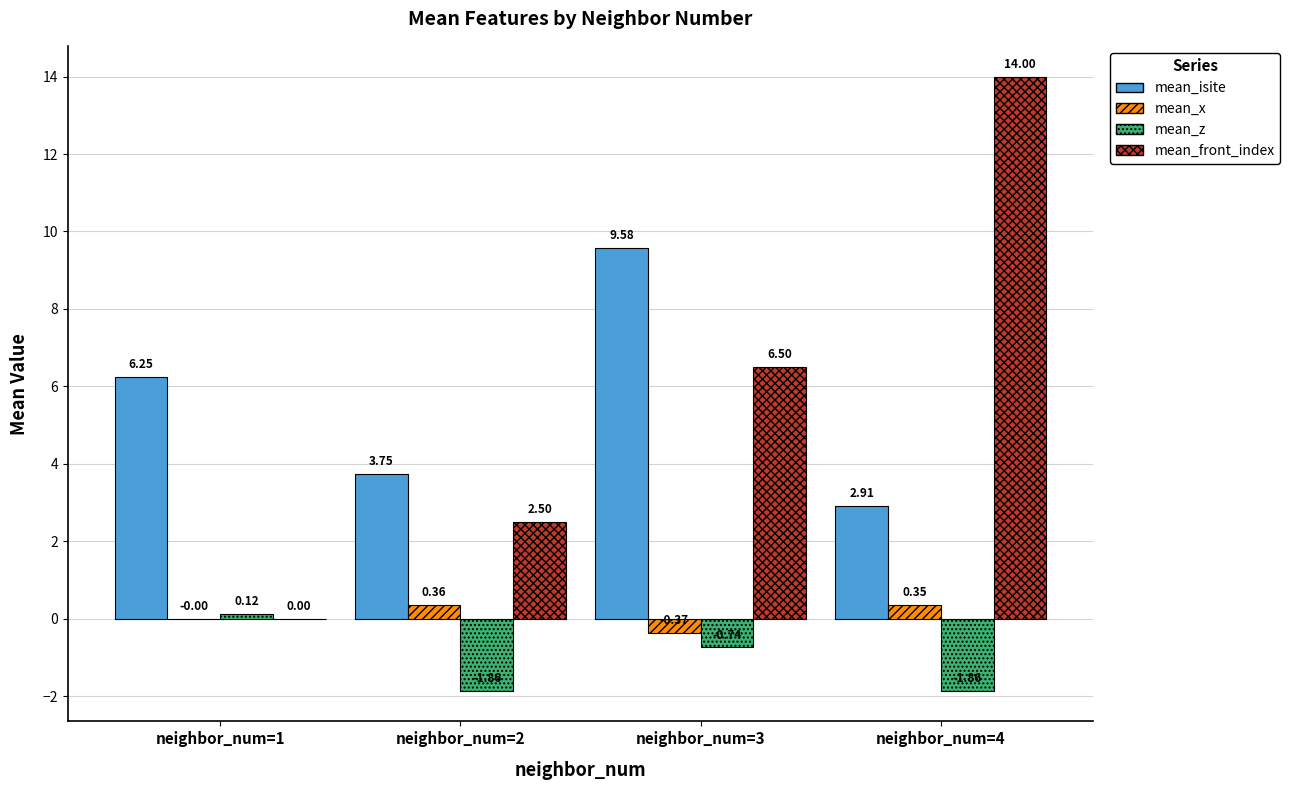

What is the total value across all series at neighbor_num=1?

6.4